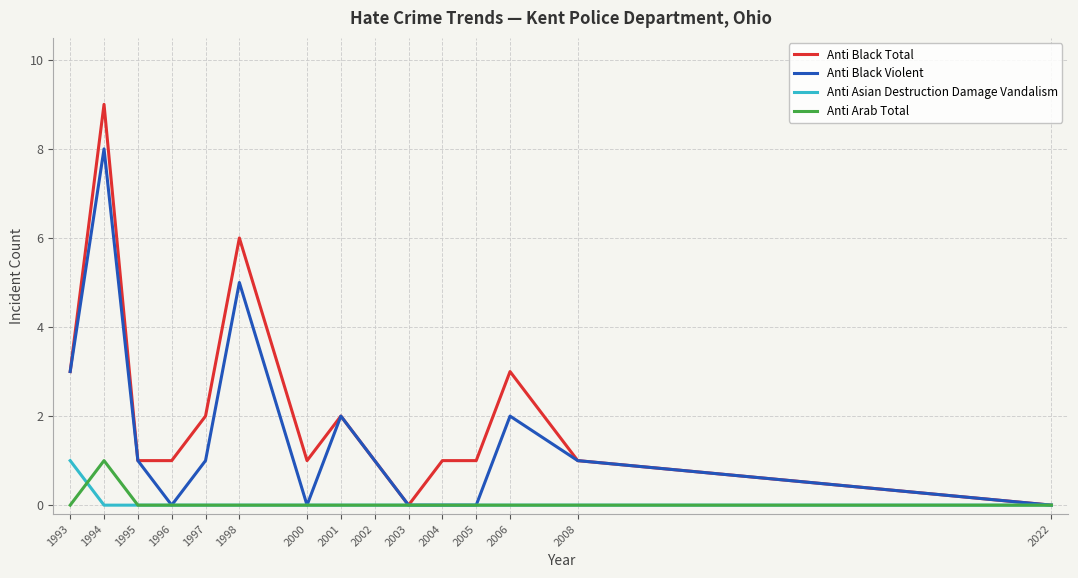

True or false: Anti Black Violent has more than 0 interior local peaks.

True